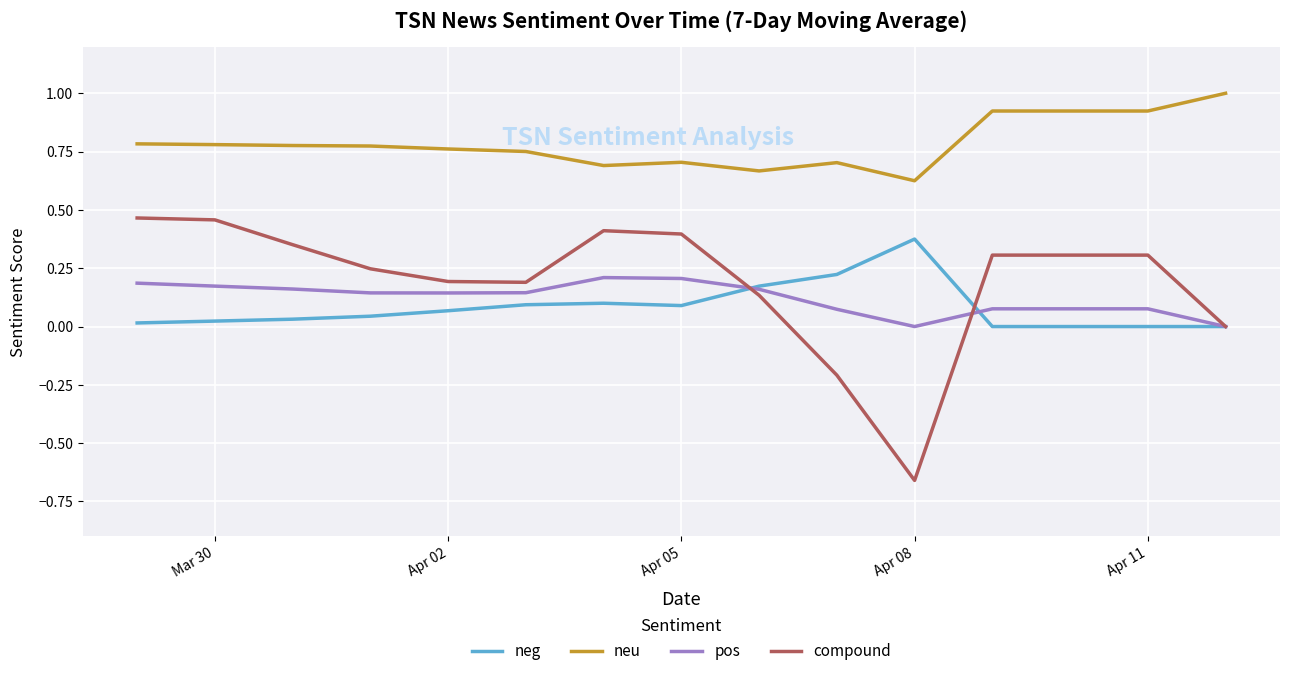

Which series has the largest total across all categories?

neu